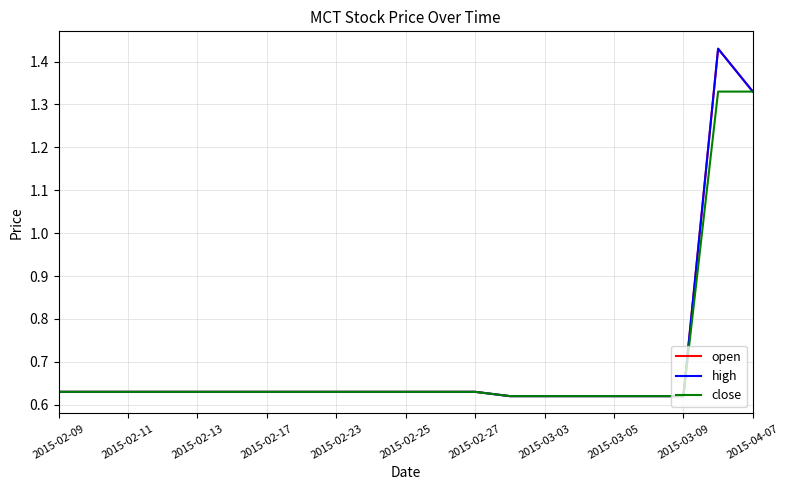

Is this an area chart (filled region under the line)?

No